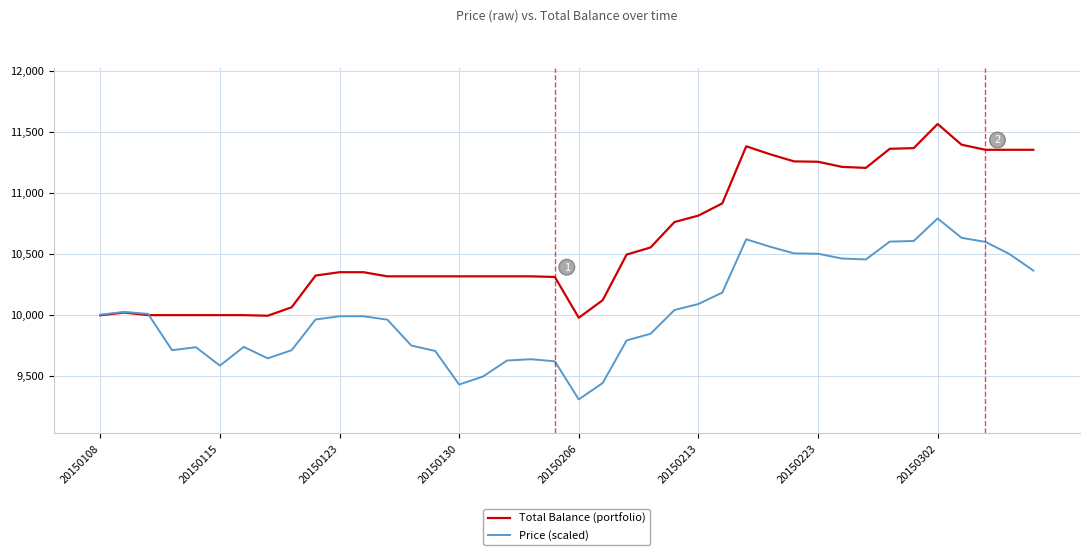

True or false: Price (scaled) has more than 0 points higher than both neighbors.

True